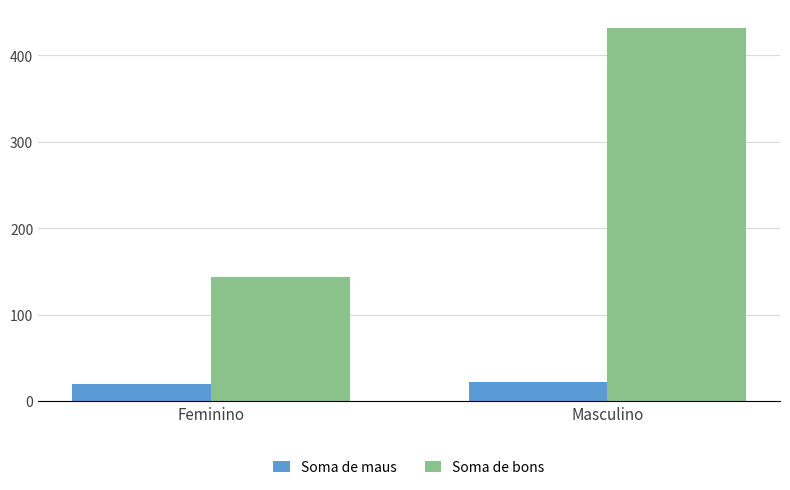

What is the minimum value for Soma de maus?

20